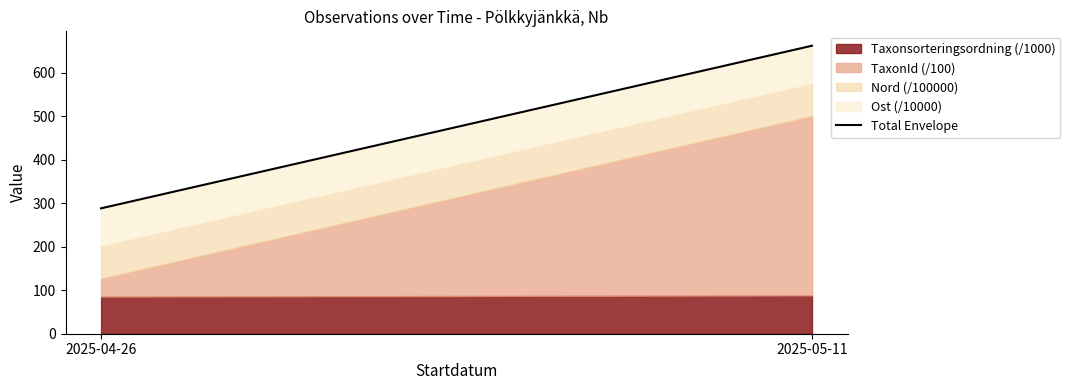

What is the value of the 2nd point from the left?

661.5